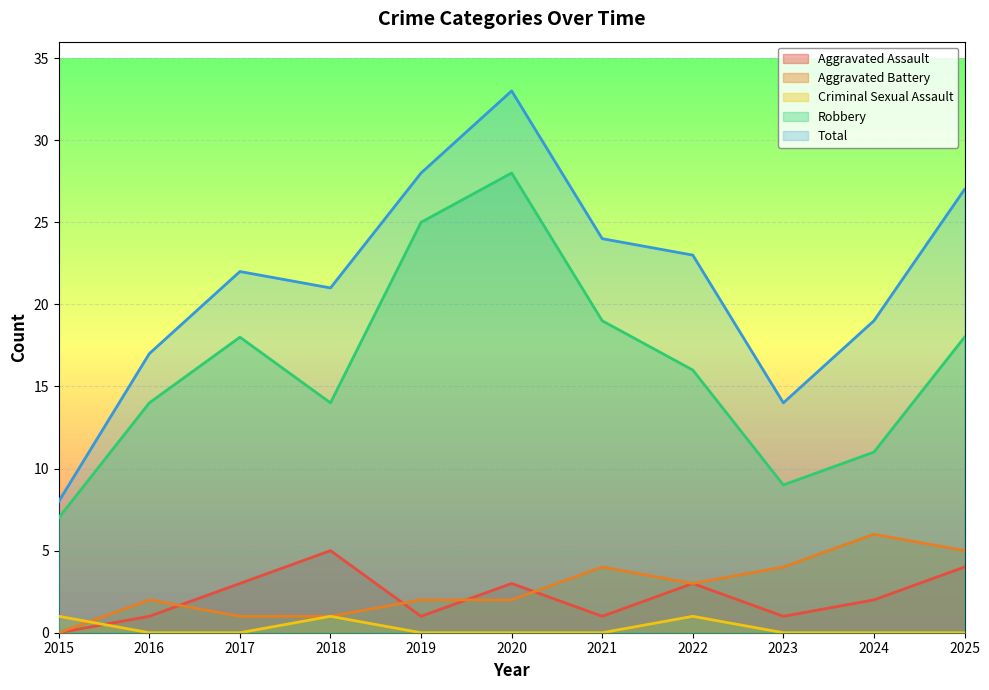

Where is the first local minimum for Total?

2018